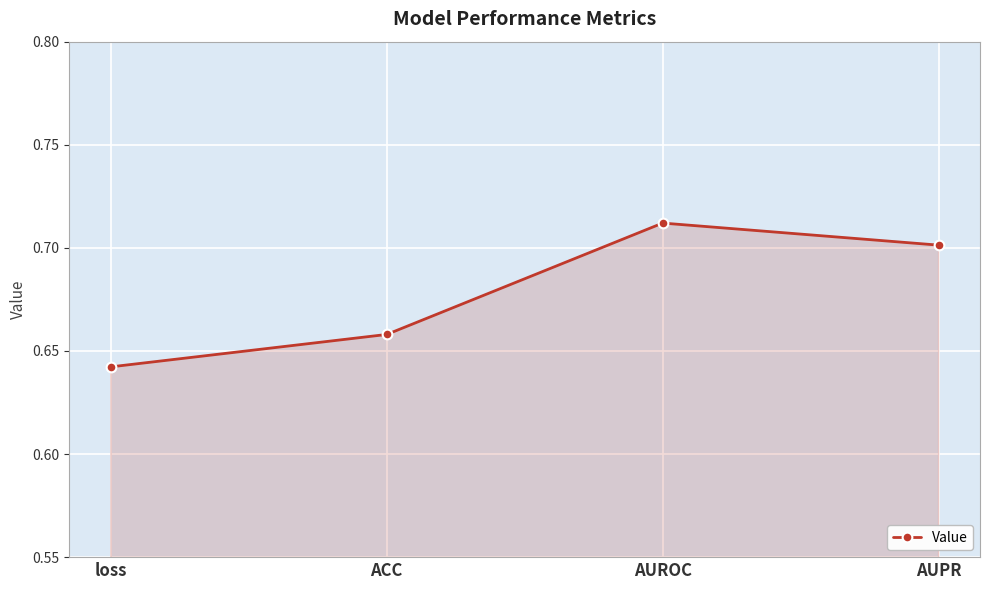

Count the values in the range 0 to 1.

4